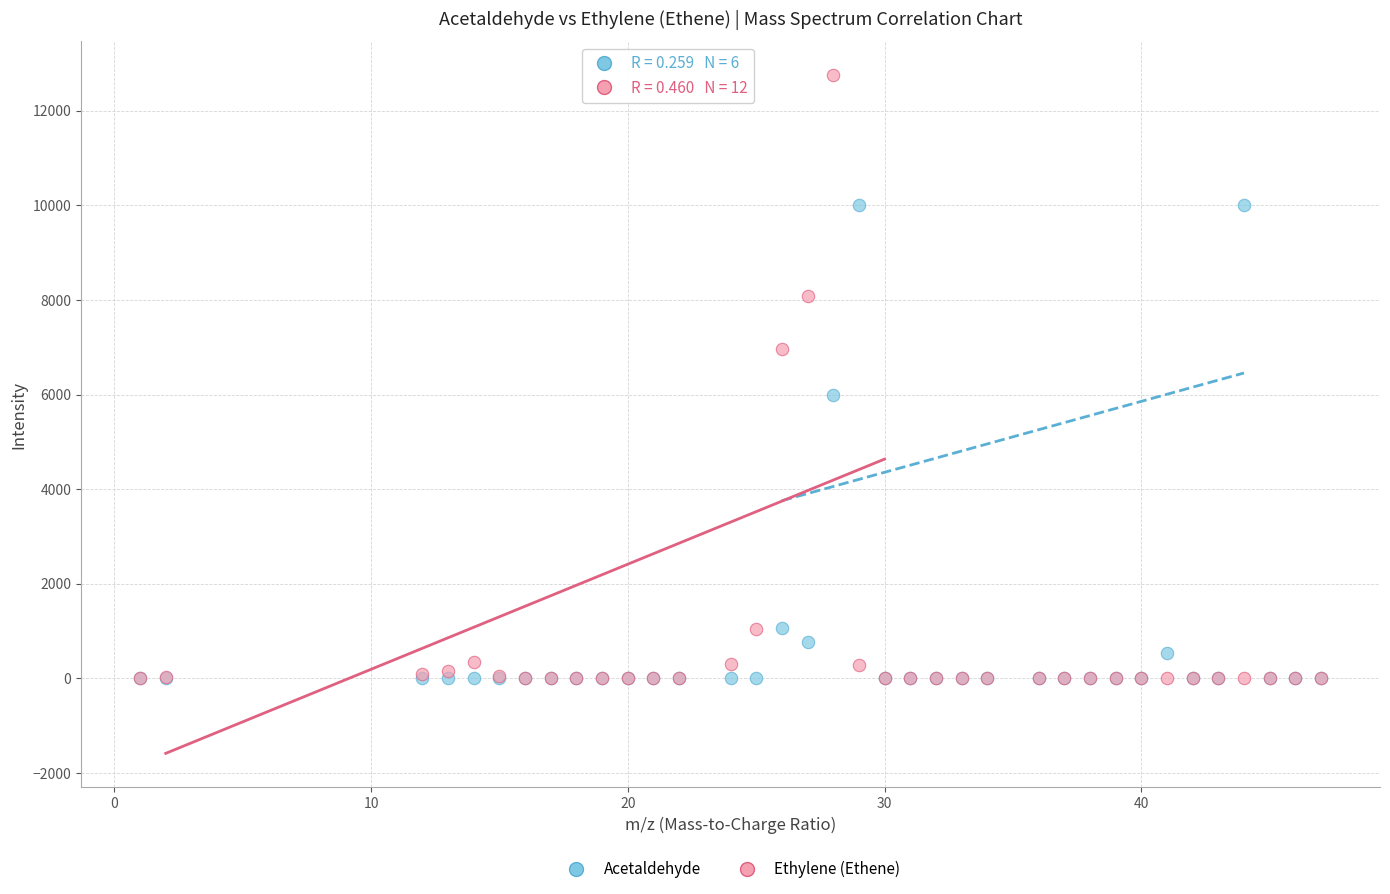

In the Ethylene (Ethene) series, what Y value is closest to 6374?

6962.0